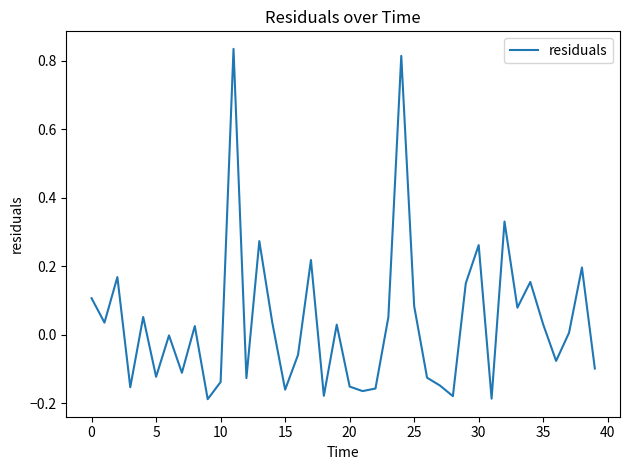

What is the difference between the maximum and minimum values?

1.0